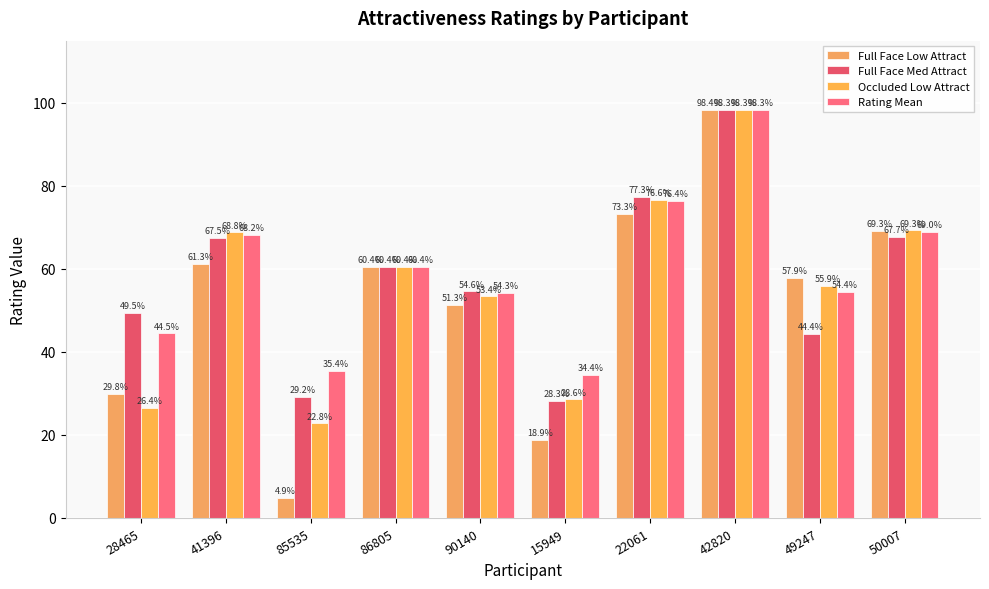

Which series has the largest total across all categories?

Rating Mean